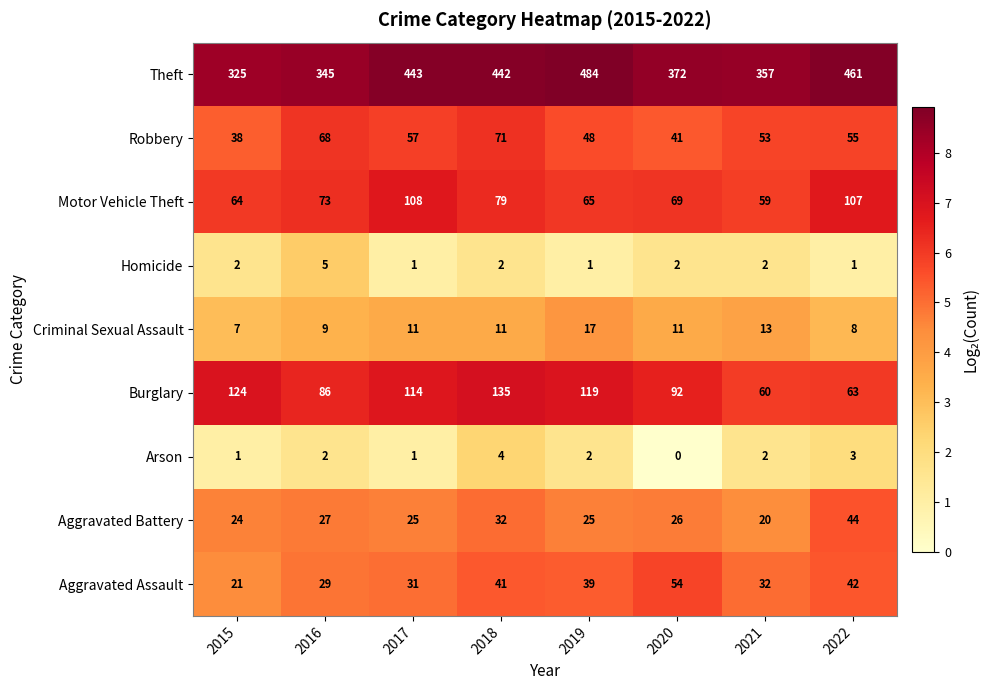

Which series has the widest spread of values?

Theft